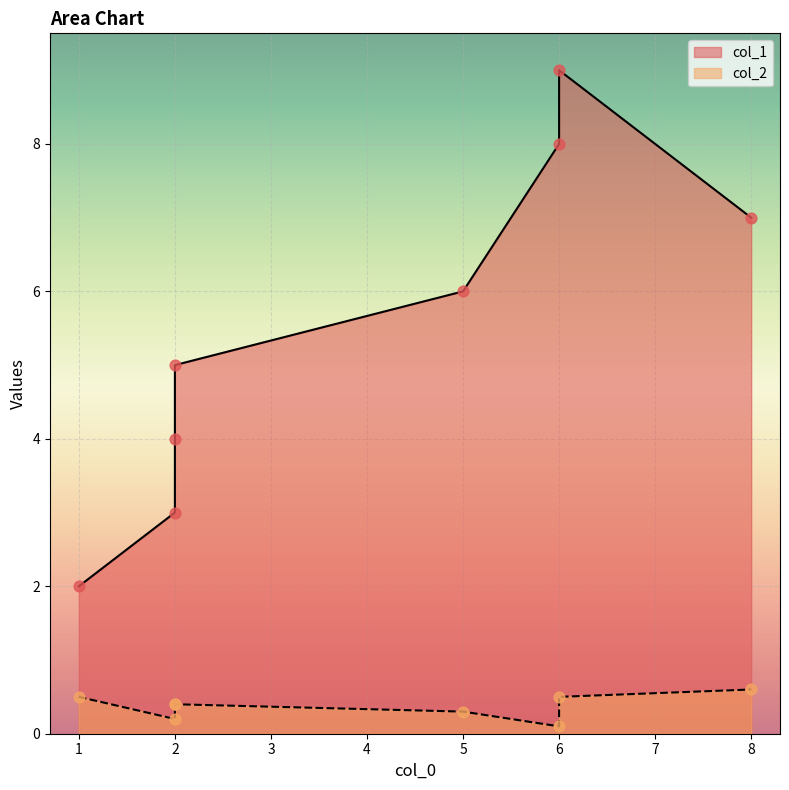

Which series has the largest Y range (max minus min)?

col_1